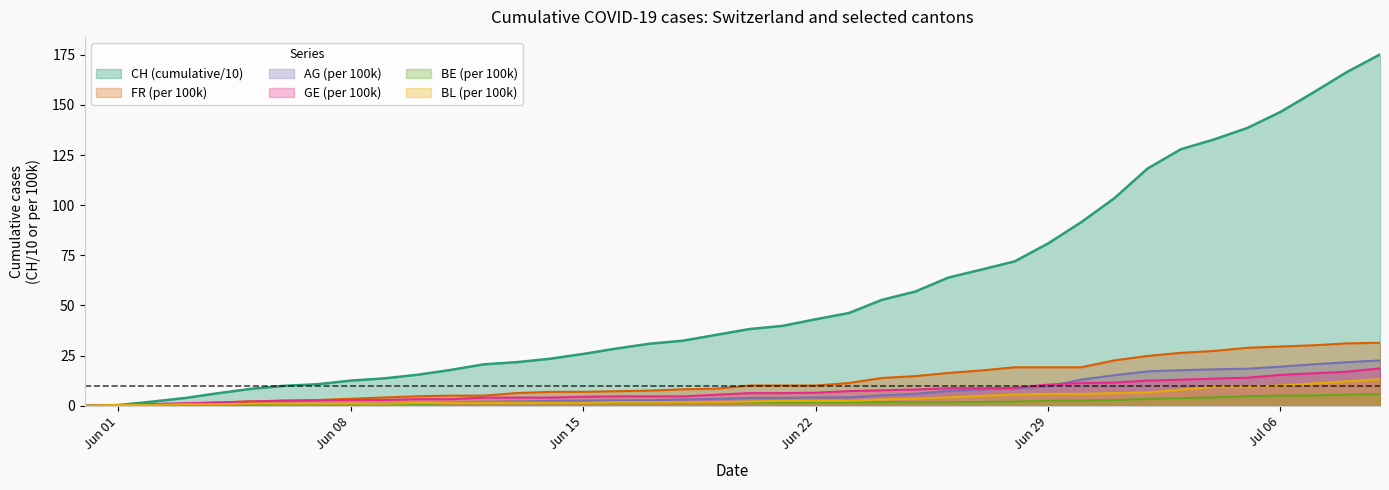

Which category has the highest value in the BL_pc series?

2020-07-09